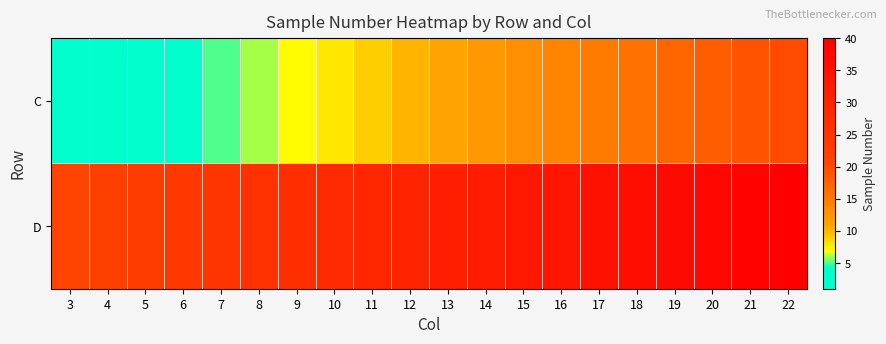

Reading left to right, what are all the values shown in this chart?

C: 3=1	4=2	5=3	6=4	7=5	8=6	9=7	10=8	11=9	12=10	13=11	14=12	15=13	16=14	17=15	18=16	19=17	20=18	21=19	22=20
D: 3=21	4=22	5=23	6=24	7=25	8=26	9=27	10=28	11=29	12=30	13=31	14=32	15=33	16=34	17=35	18=36	19=37	20=38	21=39	22=40